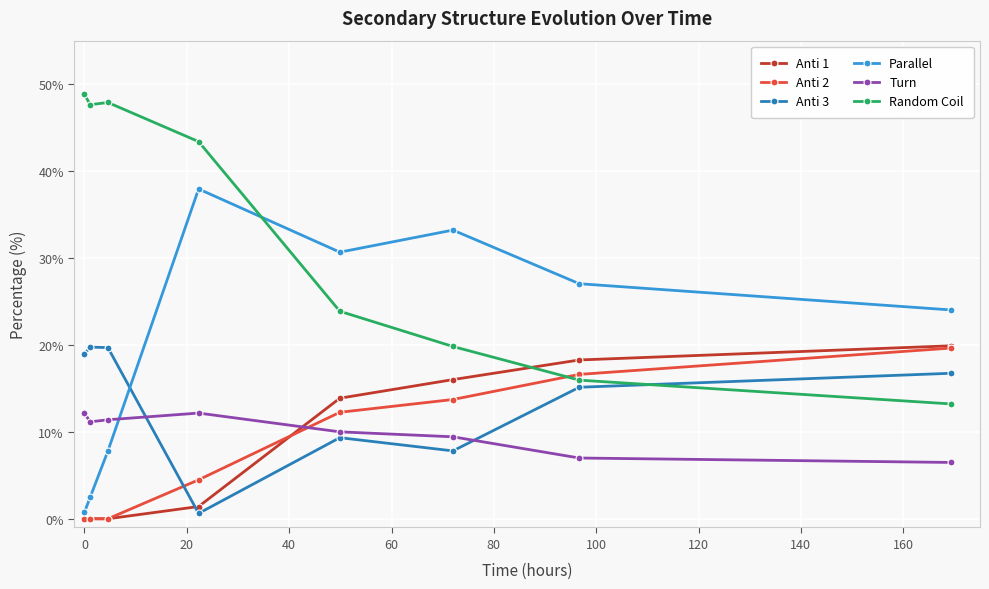

What is the sum of all Parallel values?

163.9